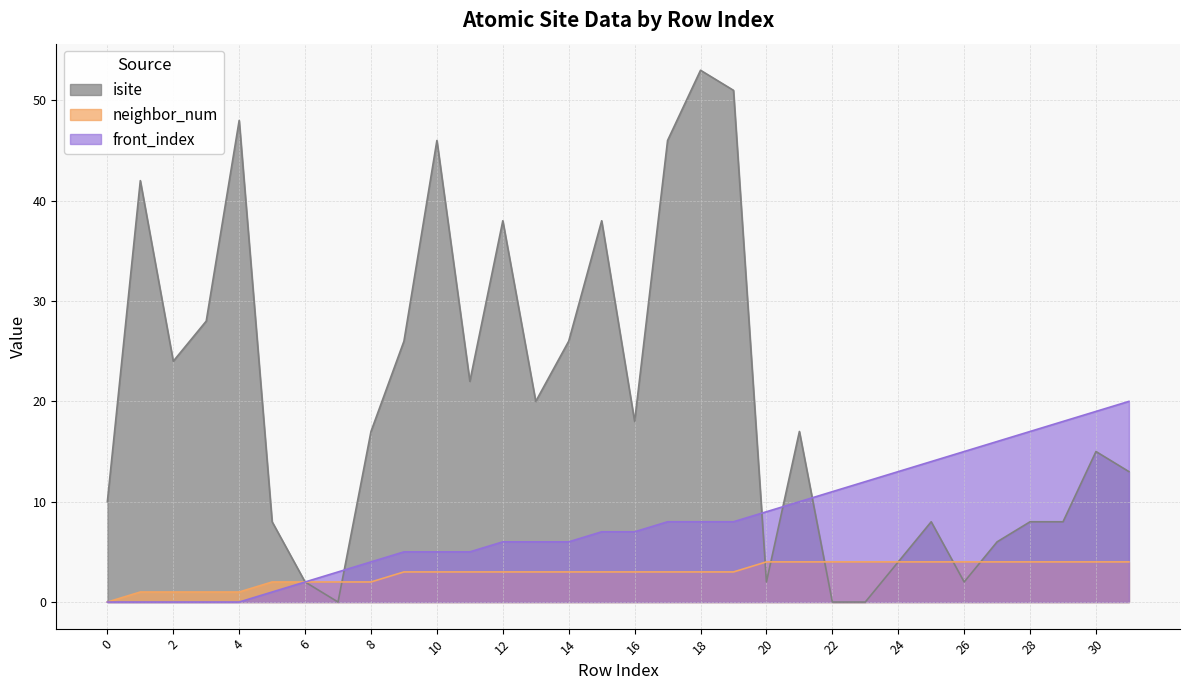

Between 9 and 28, which series saw the biggest shift?

isite